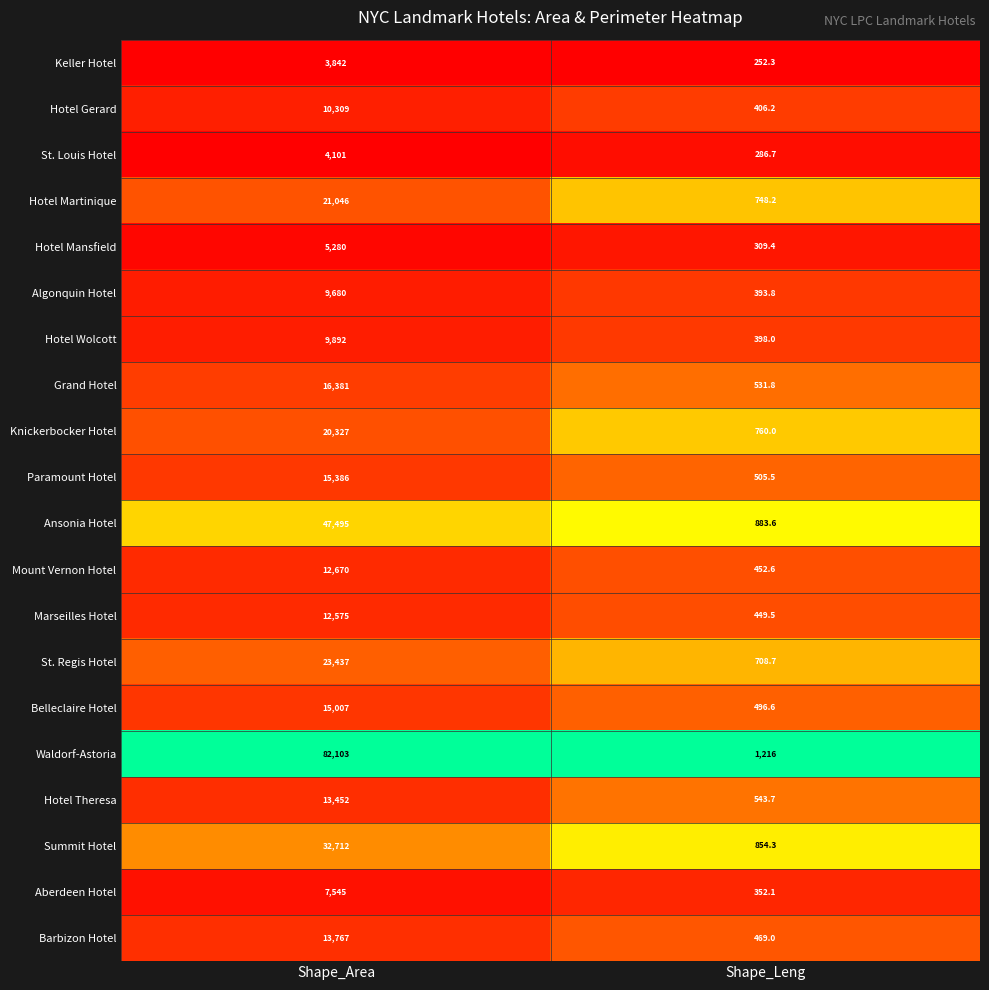

List the labels in order of Hotel Mansfield value, largest first.

Shape_Area, Shape_Leng